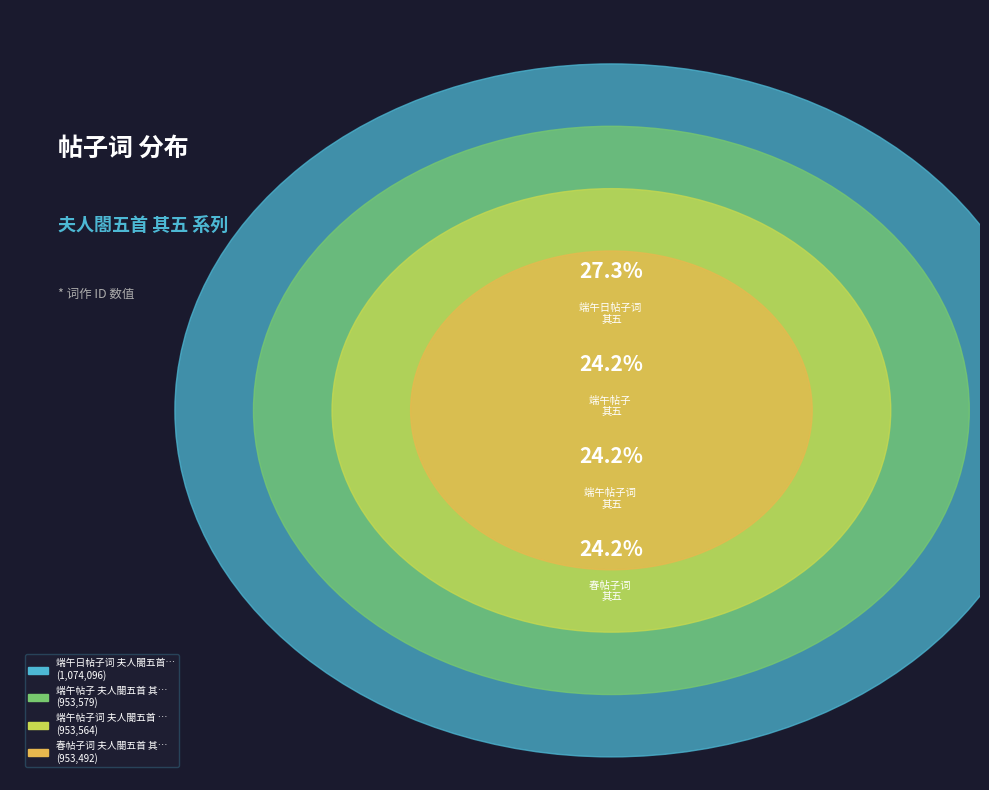

What is the total percentage of 端午帖子词 夫人閤五首 其五 and 春帖子词 夫人閤五首 其五?

48.5%